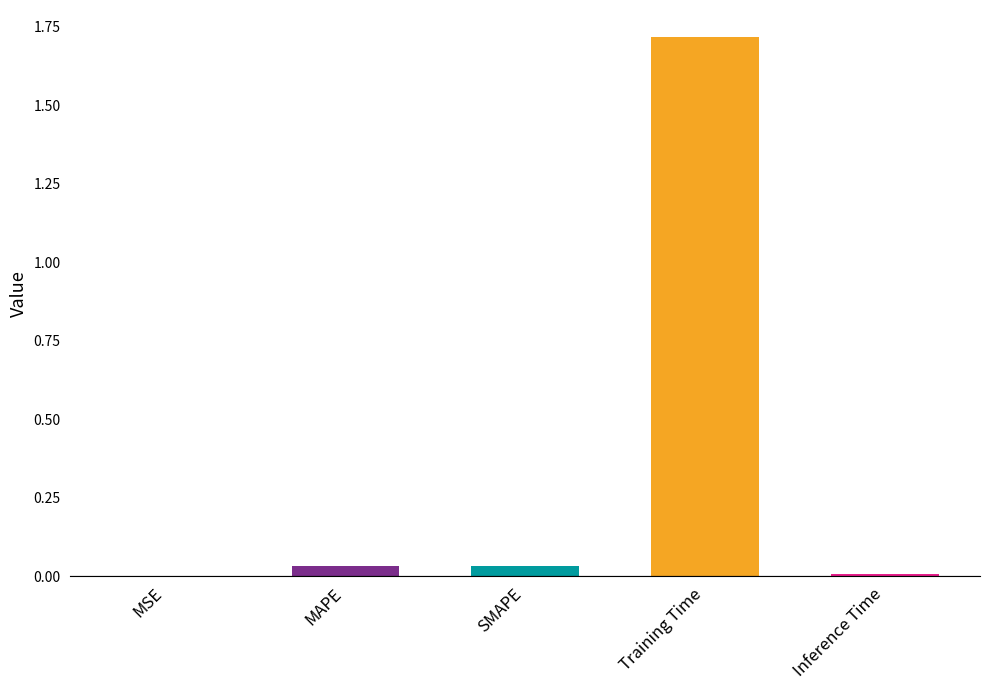

What is the sum of all values?

1.8